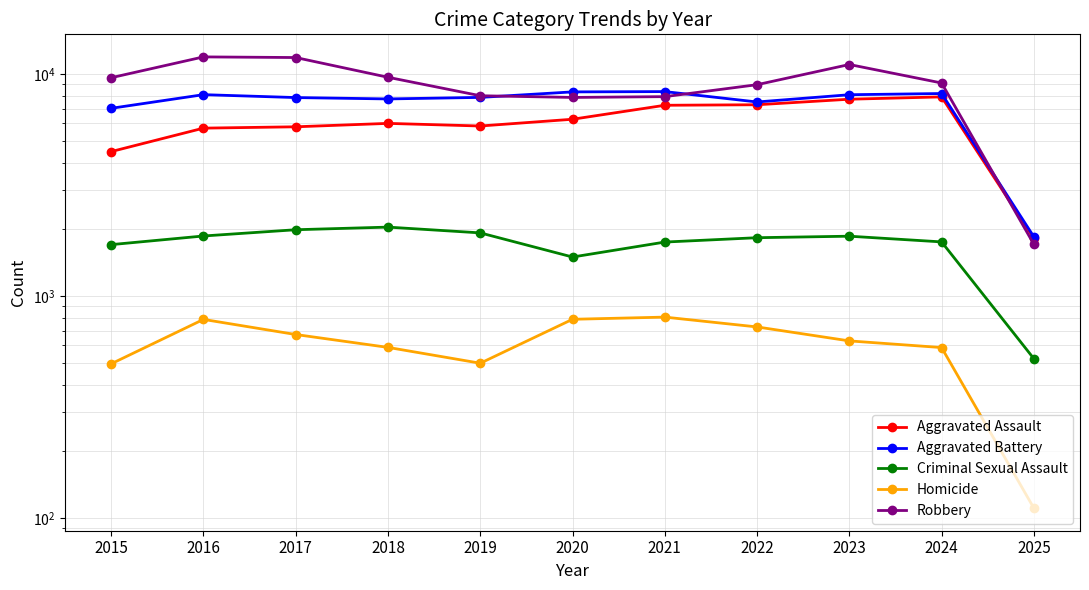

True or false: Aggravated Assault has more than 1 interior local peaks.

True